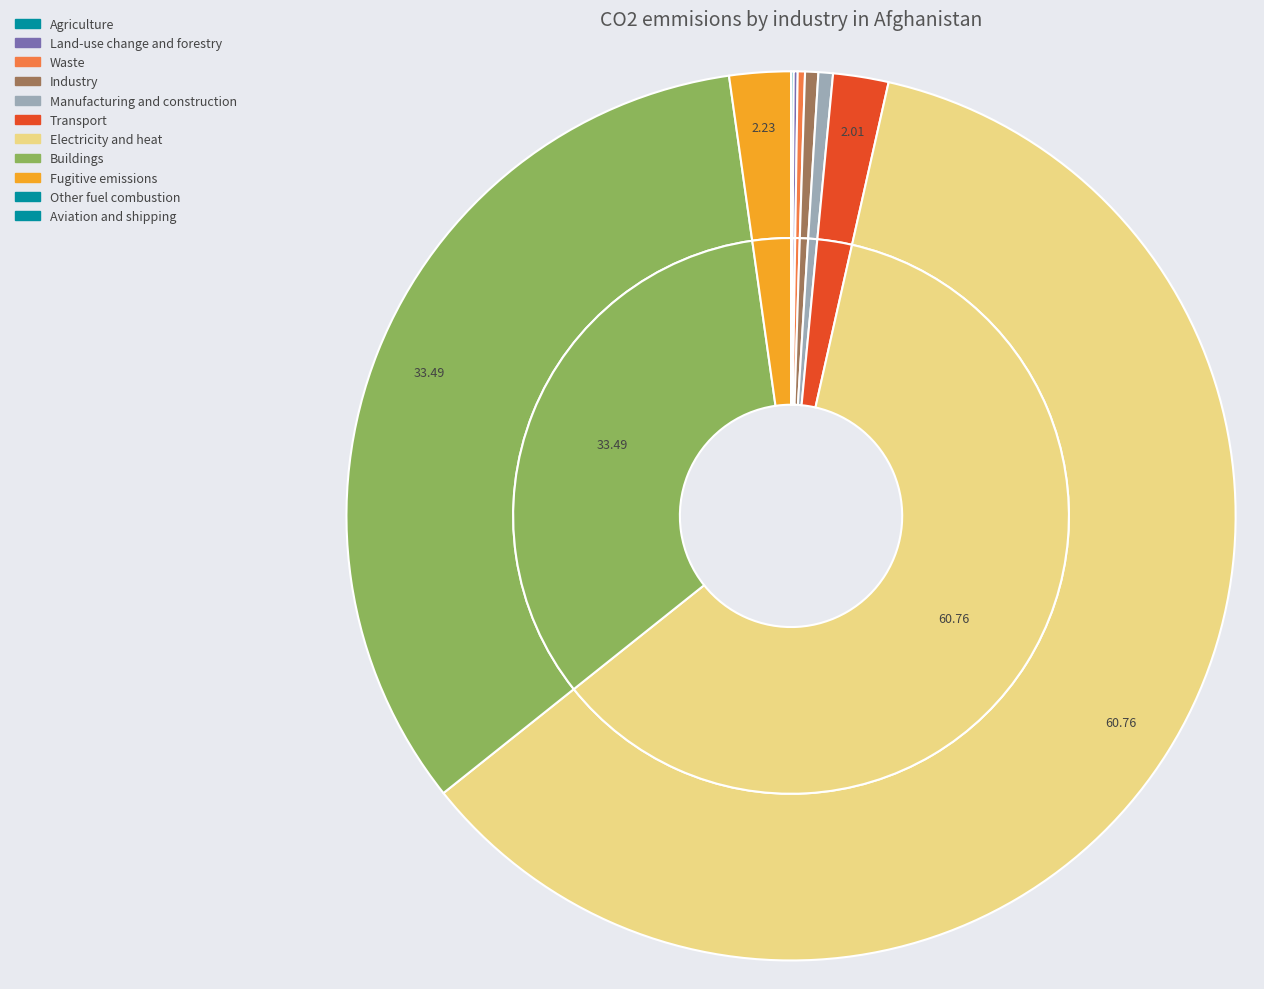

How many segments does this pie chart have?

10